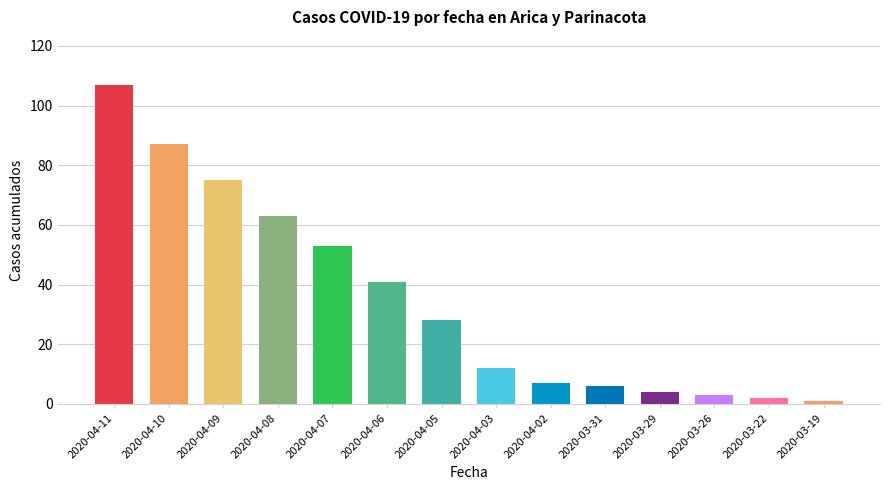

What is the difference between the second highest and minimum values?

86